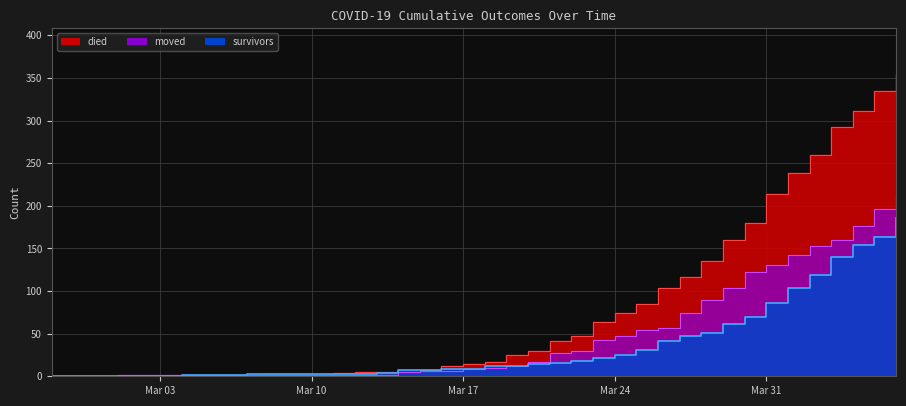

At which category does the chart reach its minimum across all series?

2020-02-27